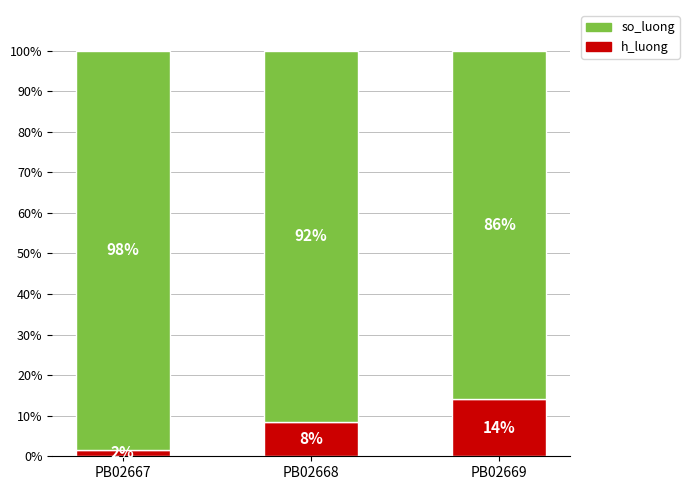

Is it true that h_luong equals 2.6 at PB02668?

False